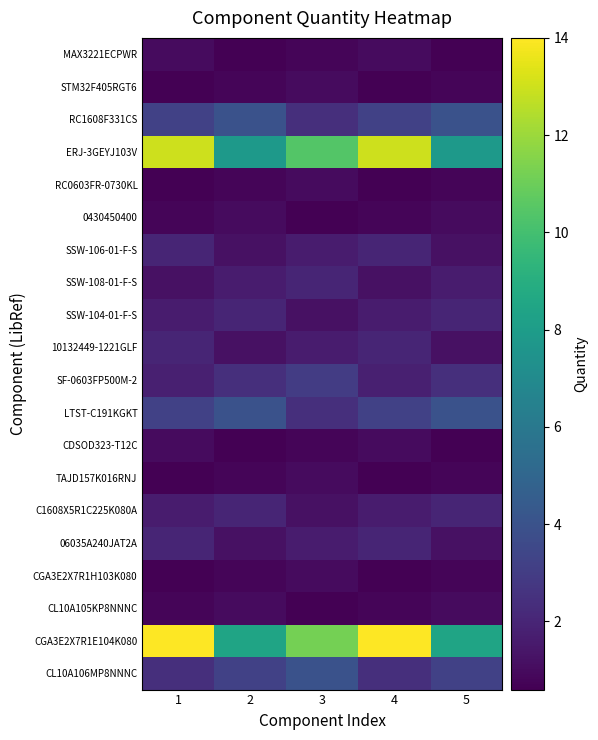

What is the total value across all series at 2?

45.4